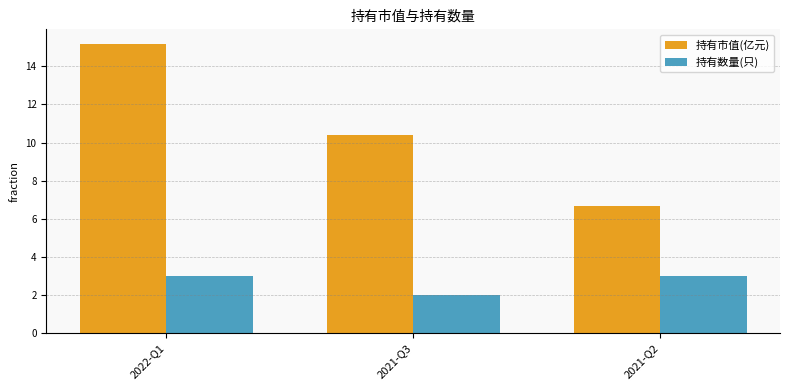

What are all the series names shown in the legend?

持有市值(亿元), 持有数量(只)